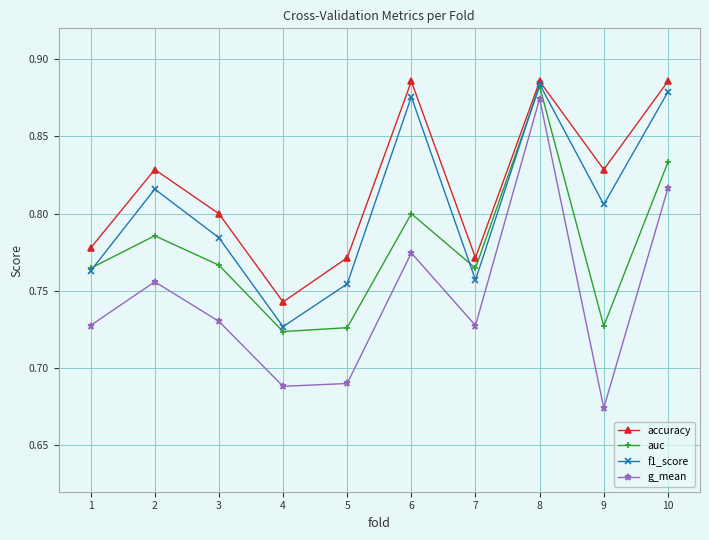

Rank the series by their average value, from lowest to highest.

g_mean, auc, f1_score, accuracy